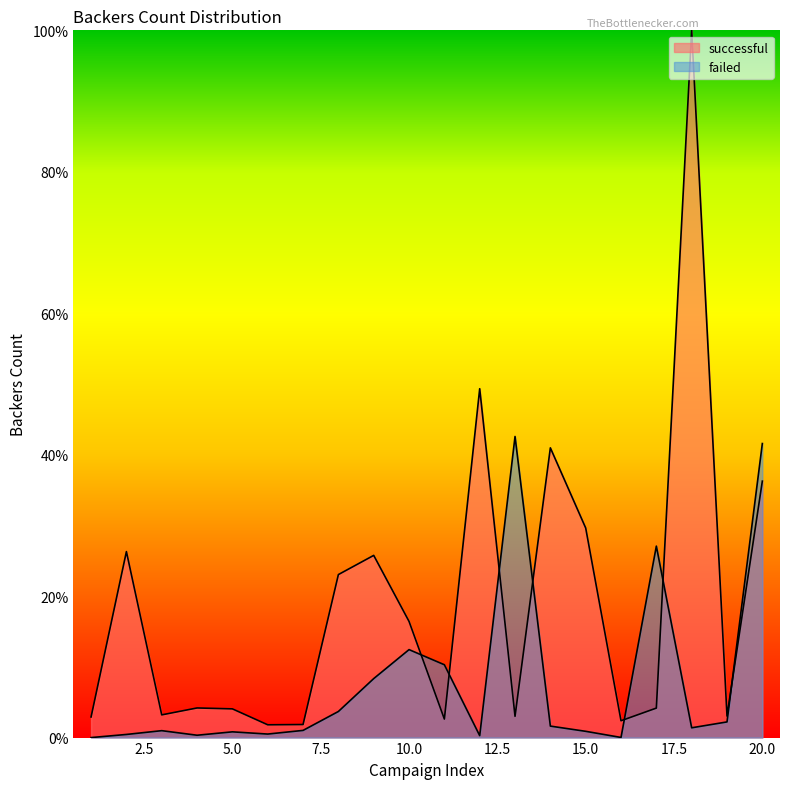

Rank the categories by failed value from lowest to highest.

1, 16, 12, 4, 2, 6, 5, 15, 3, 7, 18, 14, 19, 8, 9, 11, 10, 17, 20, 13